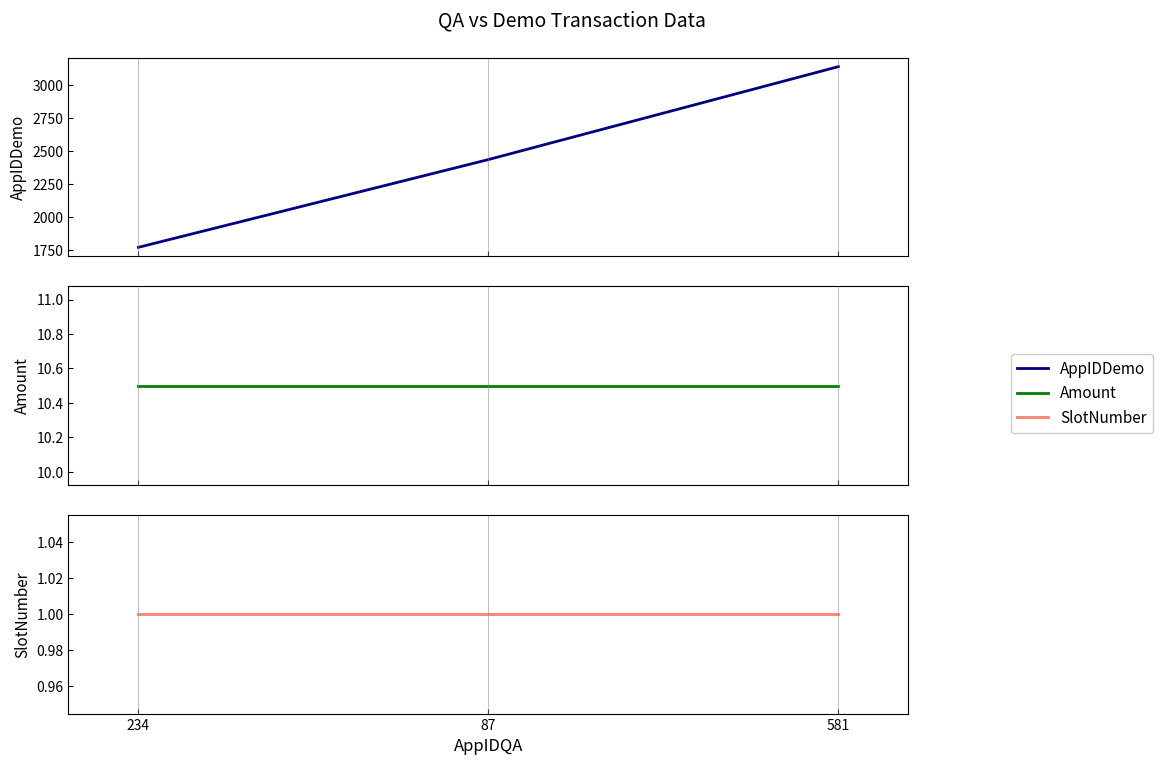

What is the smallest value displayed?

1.0